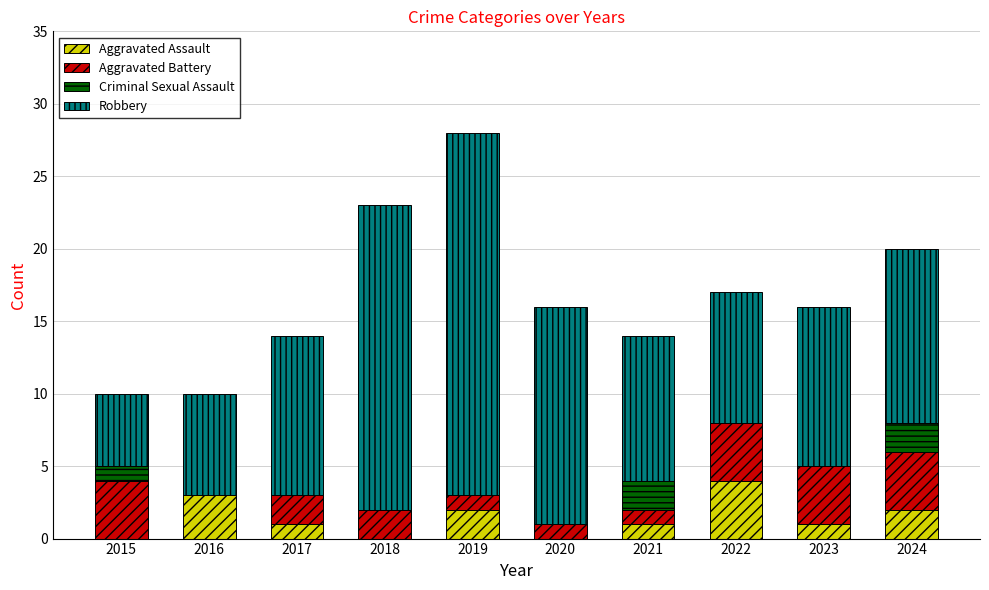

What is the highest value of the Aggravated Assault series?

4